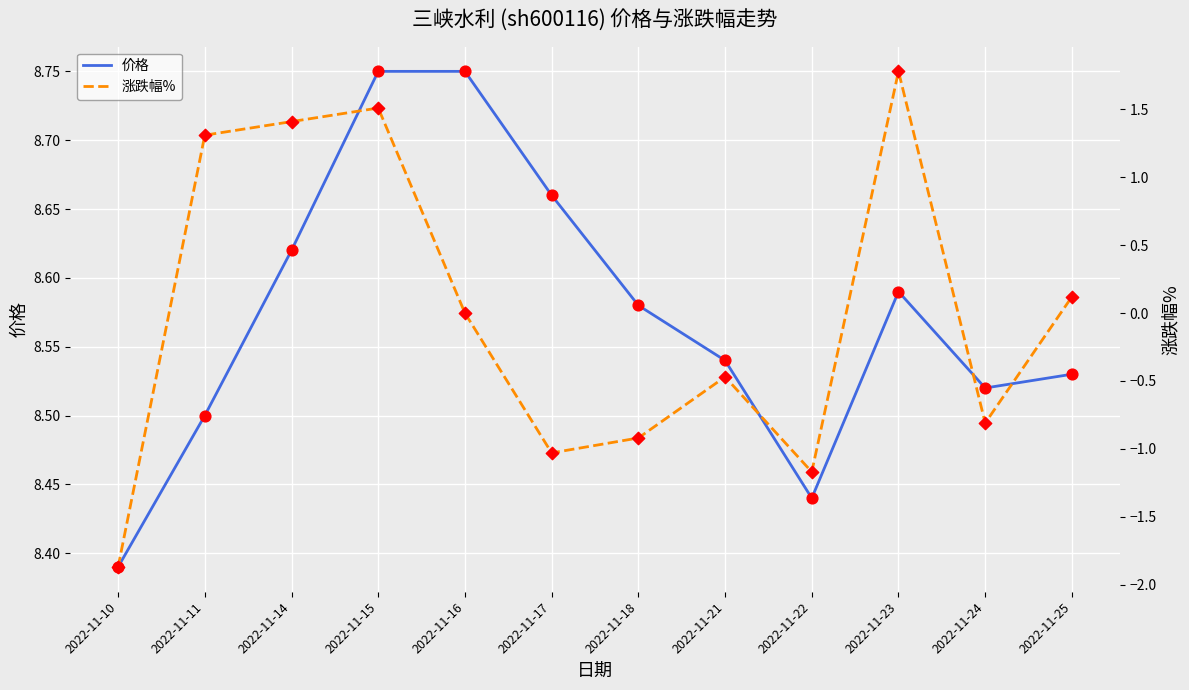

At which category is the sum across all series the highest?

2022-11-23